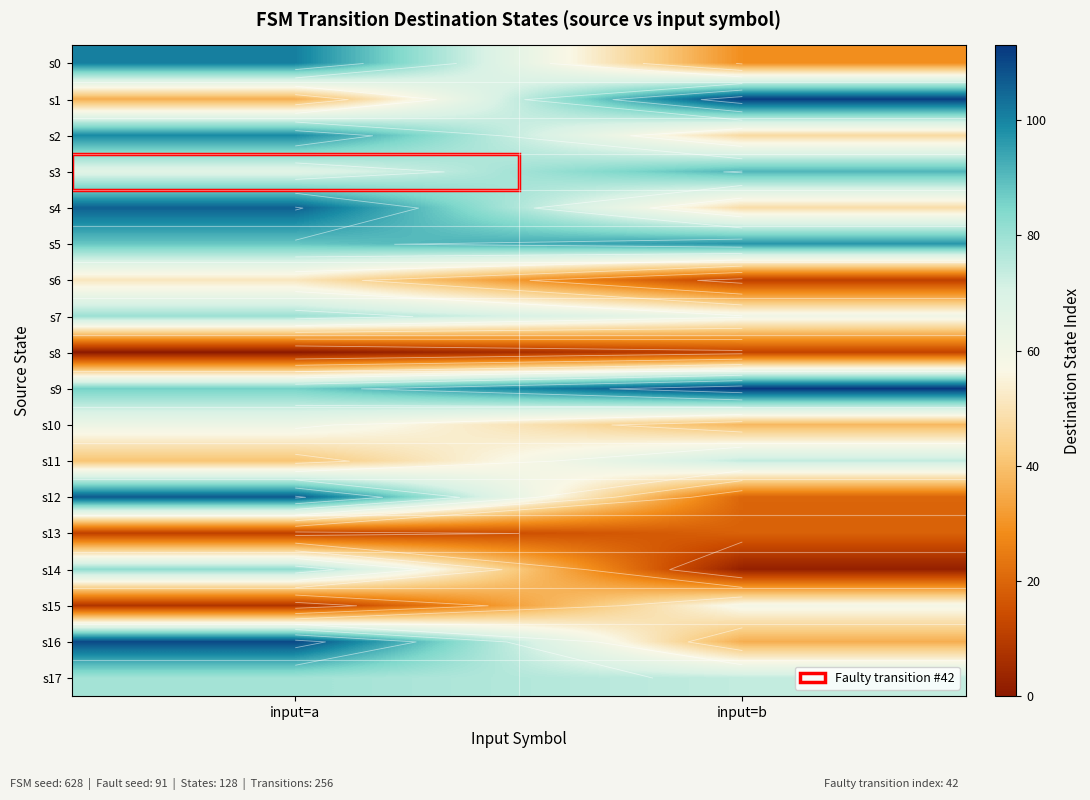

Is it true that s15 equals 11 at input=a?

False